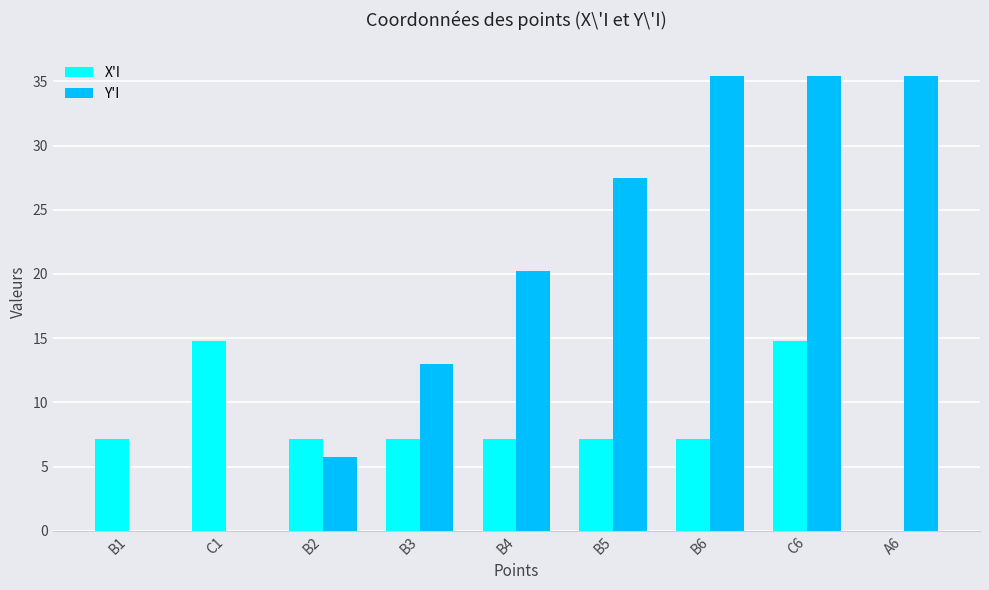

Which series has the largest total across all categories?

Y'I